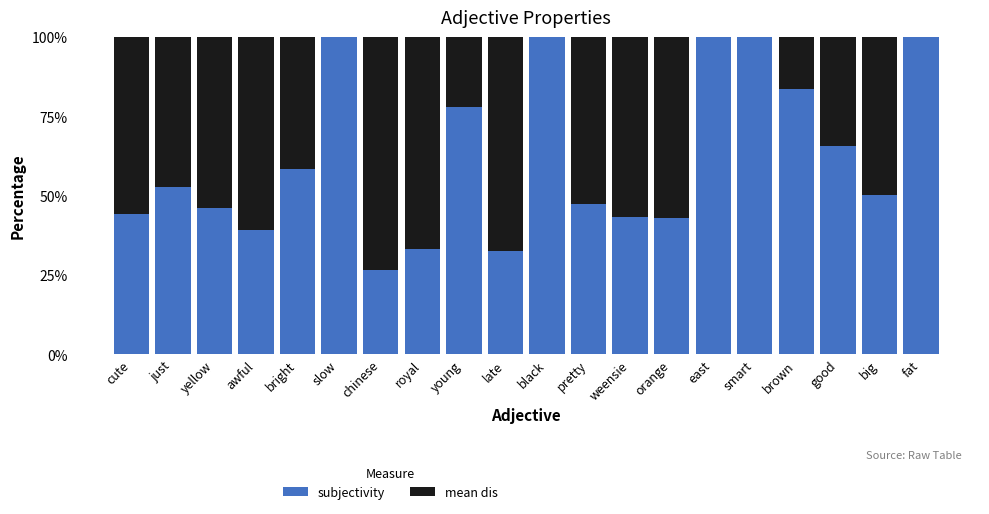

List the series in order of their peak value, highest first.

subjectivity, mean dis